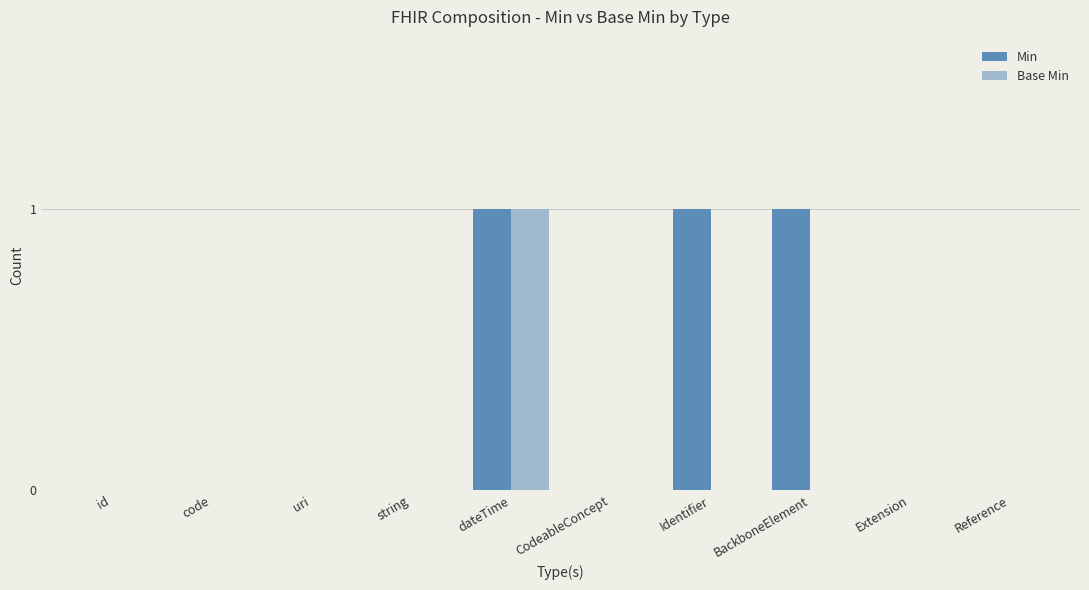

Are the bars grouped side by side (vs. stacked)?

Yes